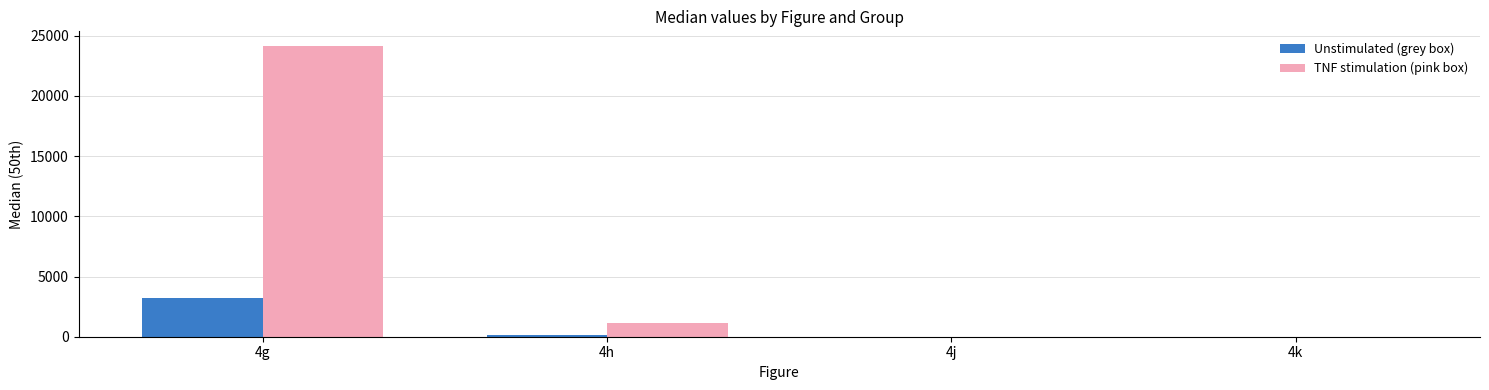

Which series has the largest total across all categories?

TNF stimulation (pink box)